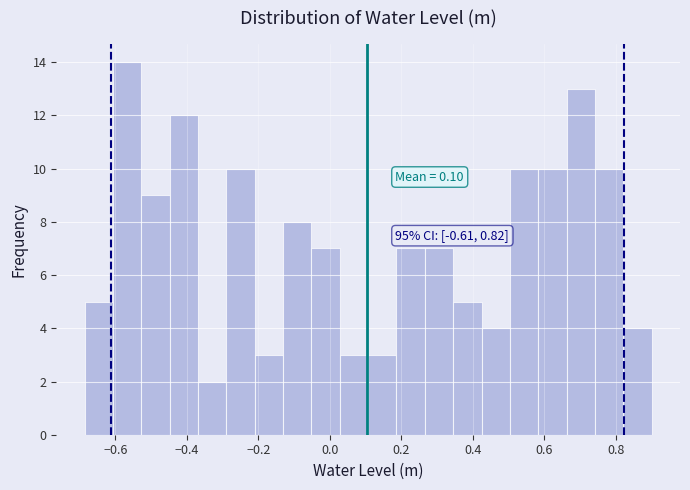

Around what value on the x-axis is the tallest bar? Give the approximate position of its centre, as read against the axis.

-0.56